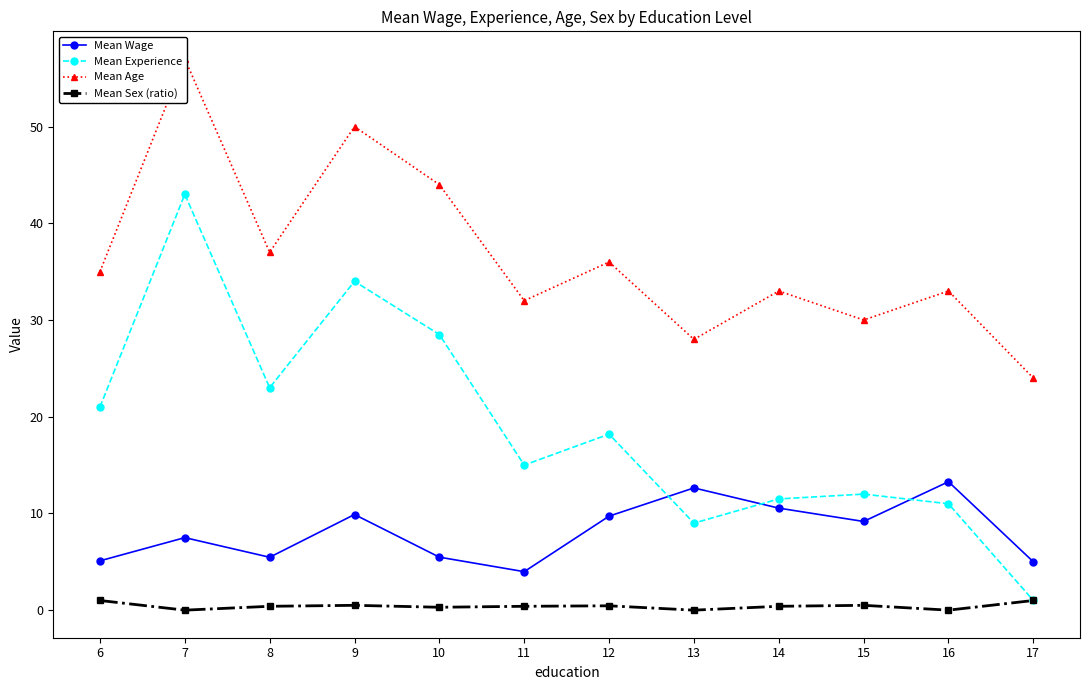

True or false: Mean Sex (ratio) has a value of 0.2 at 14.

False